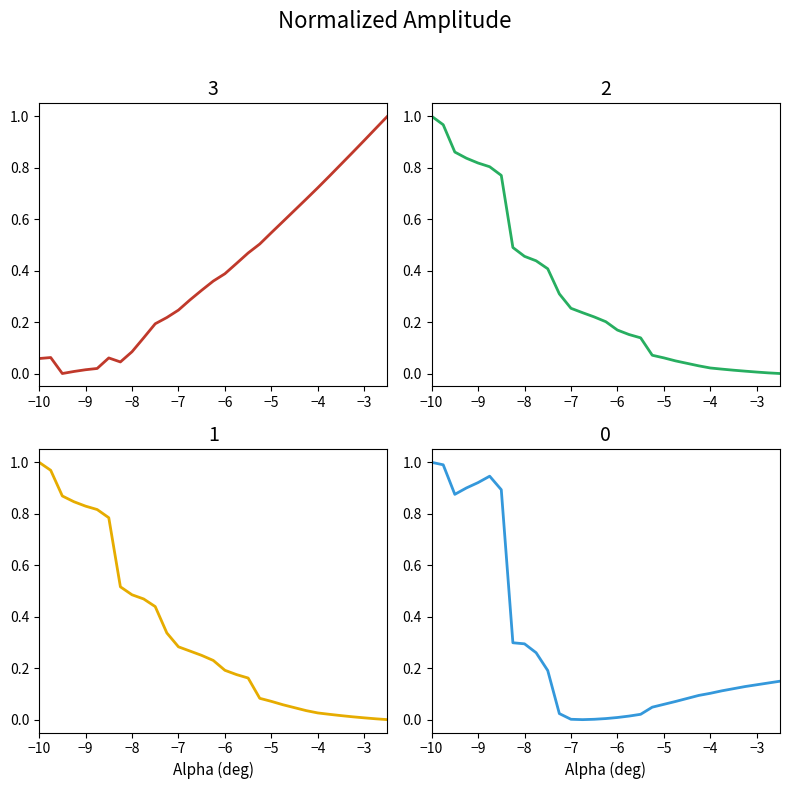

Is it true that Cdp equals 0.4 at 11?

False